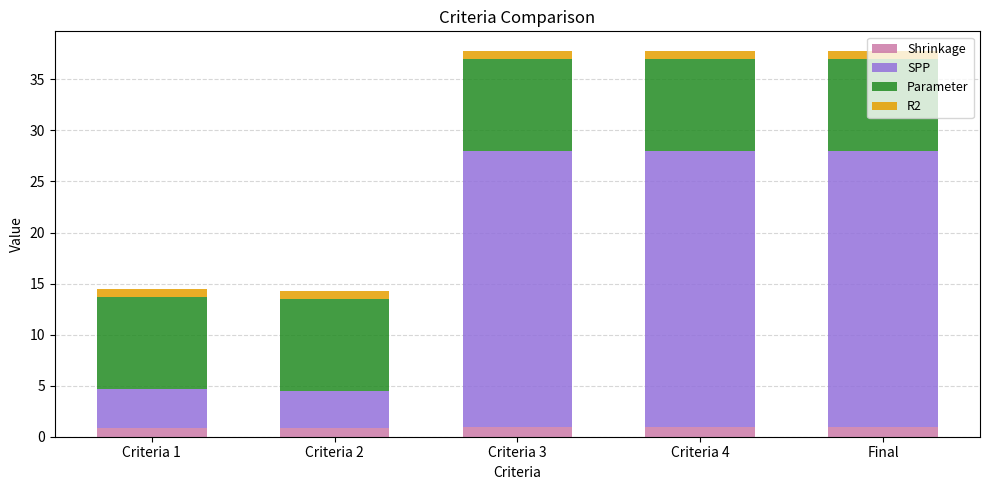

What is the total value across all series at Criteria 3?

37.8